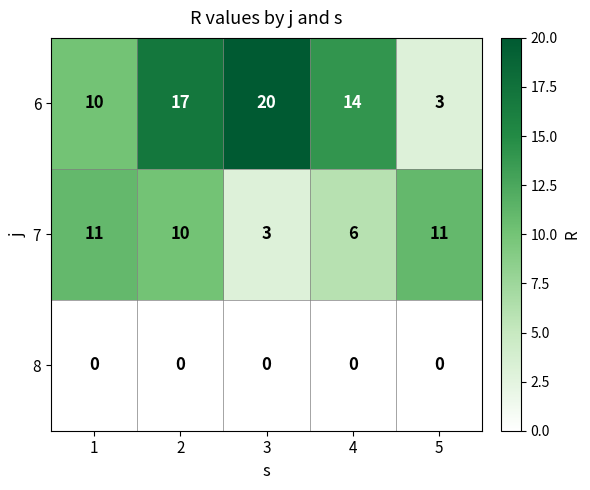

Is the value of 8 at 5 greater than the value of 6 at 5?

No